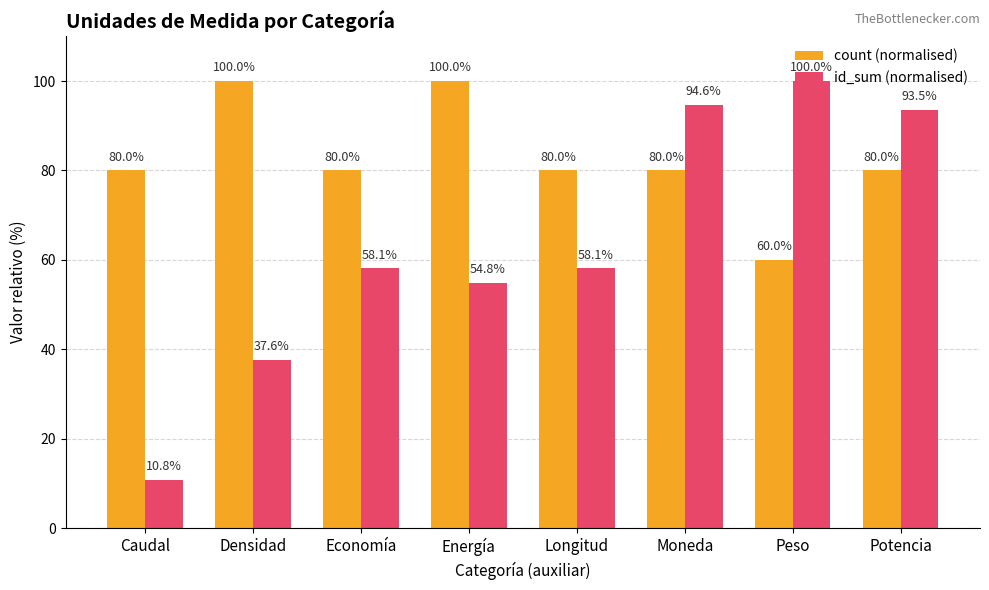

What is the smallest value displayed?

10.8